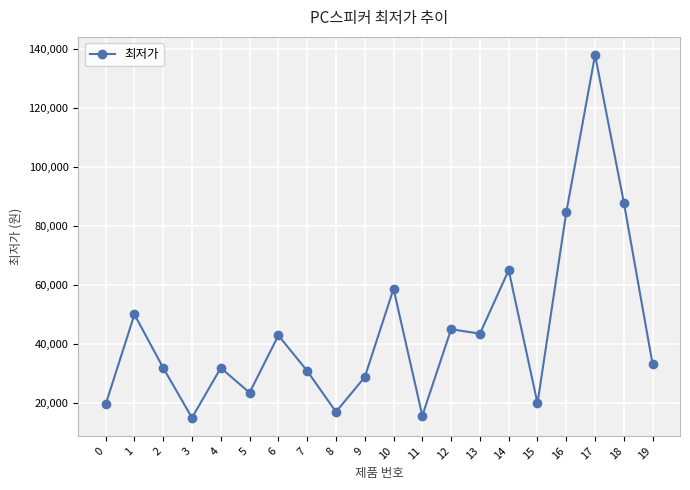

True or false: there are more than 1 points higher than both neighbors.

True